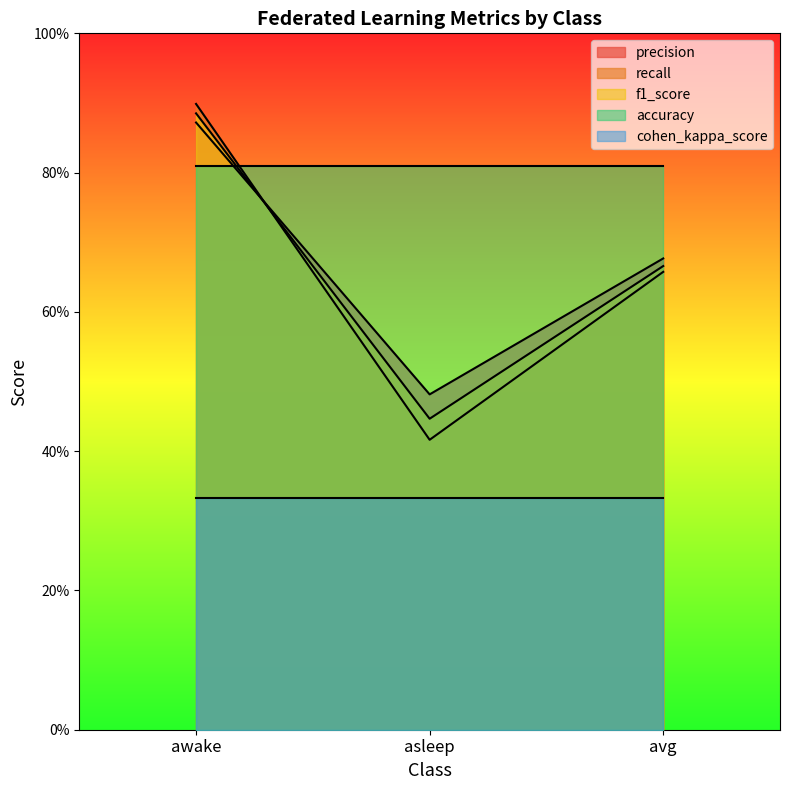

What is the minimum value for f1_score?

0.4